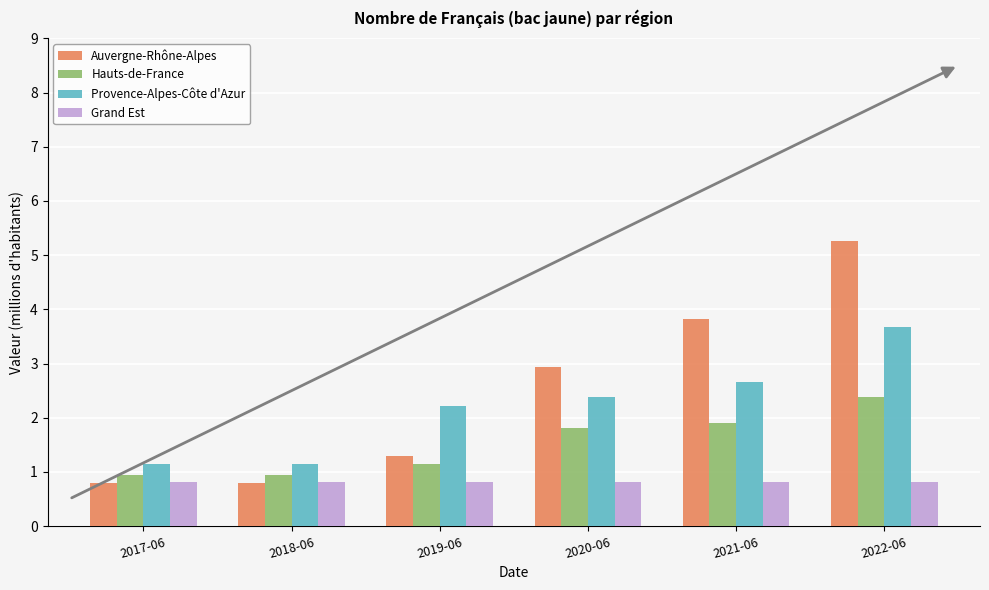

Is it true that Provence-Alpes-Côte d'Azur equals 0.6 at 2021-06?

False